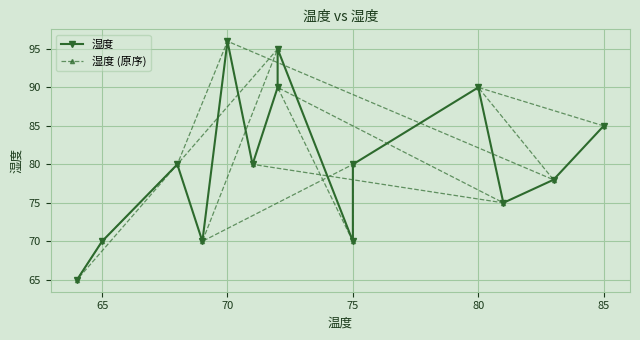

How many times do 湿度 and 湿度 (原序) cross each other?

5